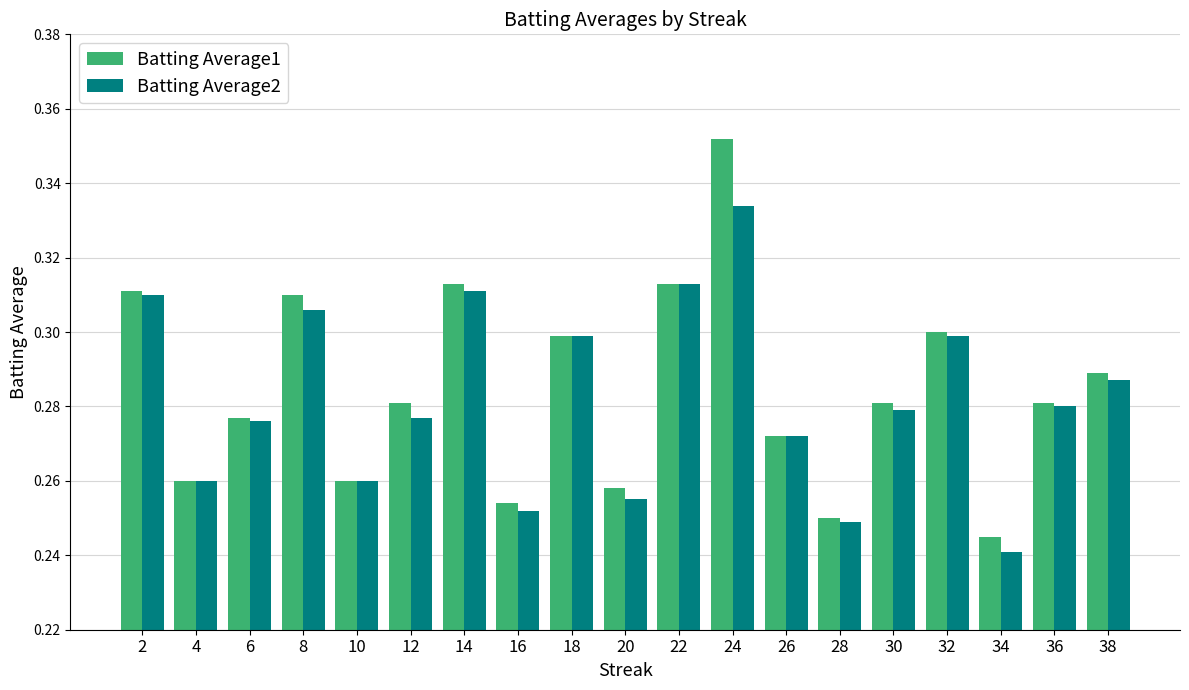

What is the sum of all Batting Average2 values?

5.4